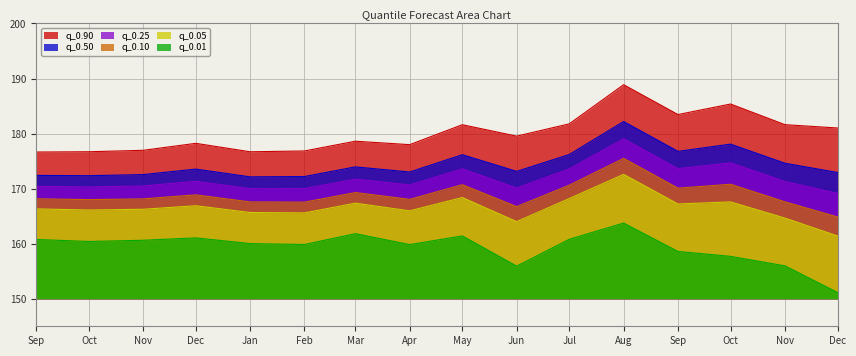

True or false: q_0.01 and q_0.05 intersect in this chart.

False